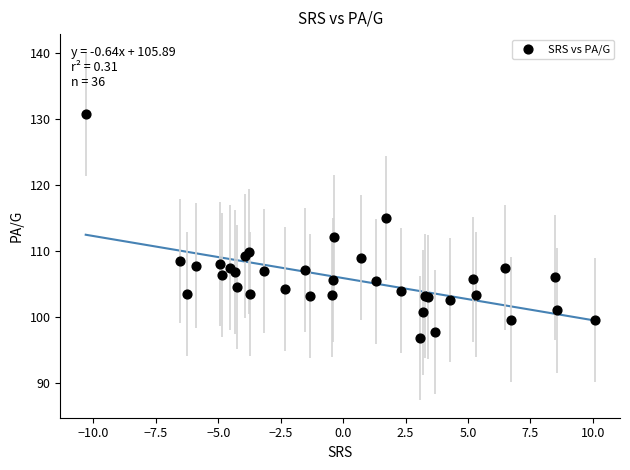

What Y value in the scatter plot is closest to 113?

112.1